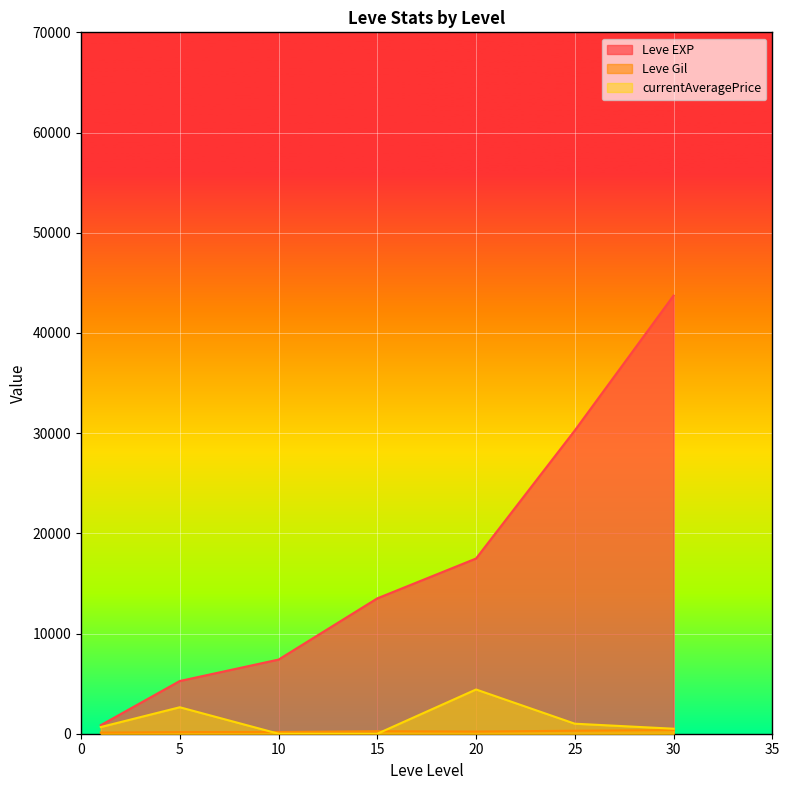

The value of Leve EXP at 10 is 7400.0. True or false?

True